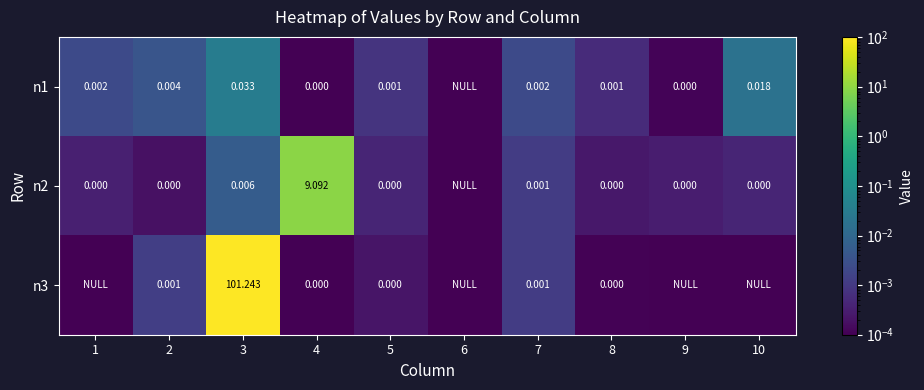

Is the value of n2 at 10 greater than the value of n3 at 2?

No